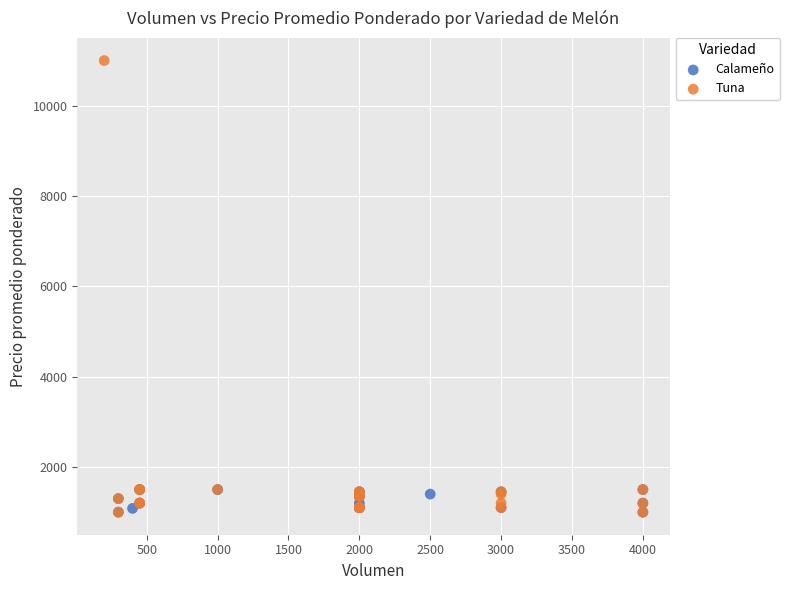

Which series has the widest spread of Y values?

Tuna